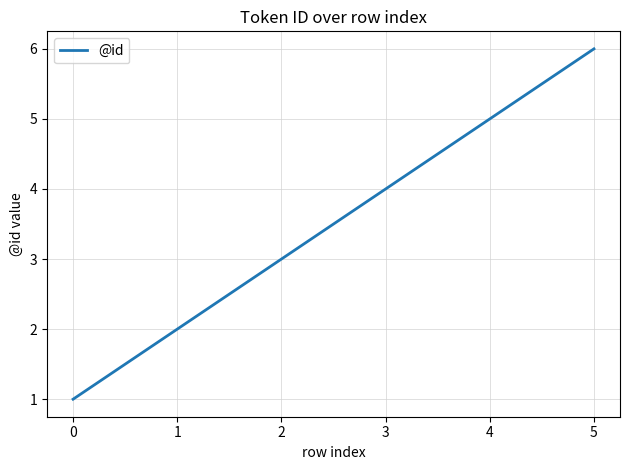

List the labels in order of value, smallest first.

0, 1, 2, 3, 4, 5